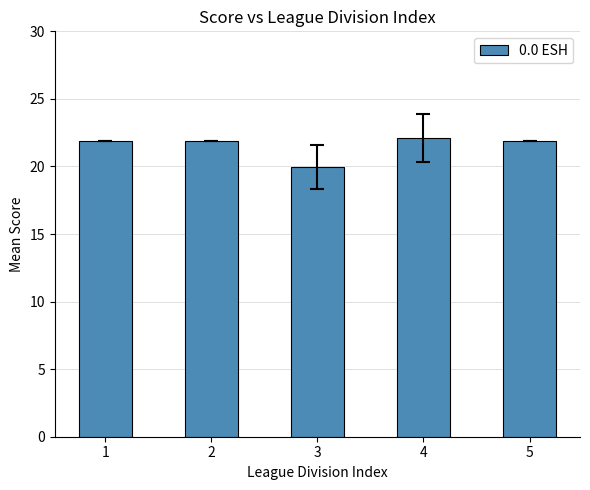

Does the chart contain stacked bars?

No